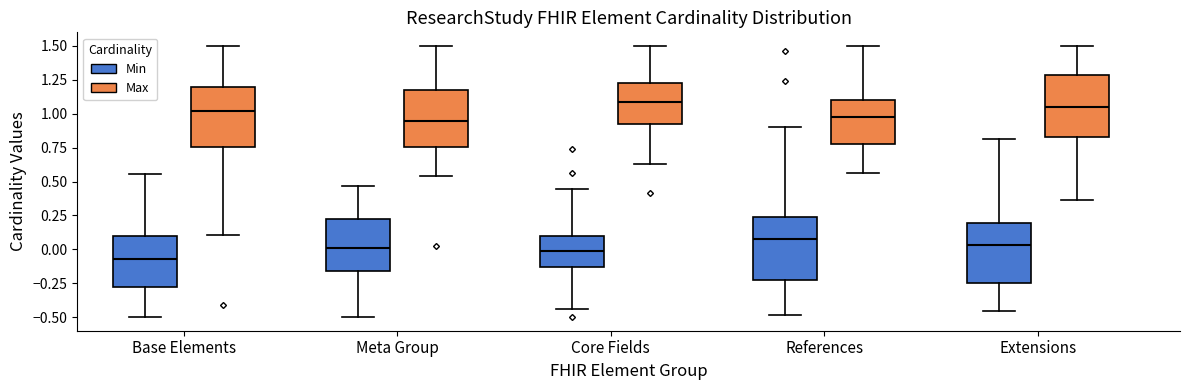

Where does the lower whisker of the box for Base Elements (Max) end on the y-axis? The values are not printed on the chart, so give them approximately, as read against the axis.

0.10